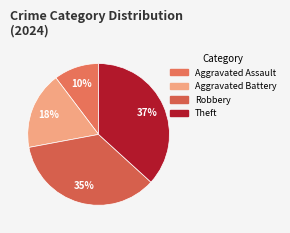

Which slice is the smallest?

Aggravated Assault